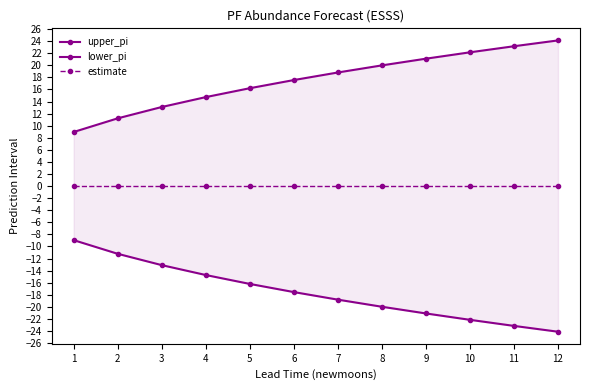

What is the value of the upper_pi point at the 9th from the left?

21.1